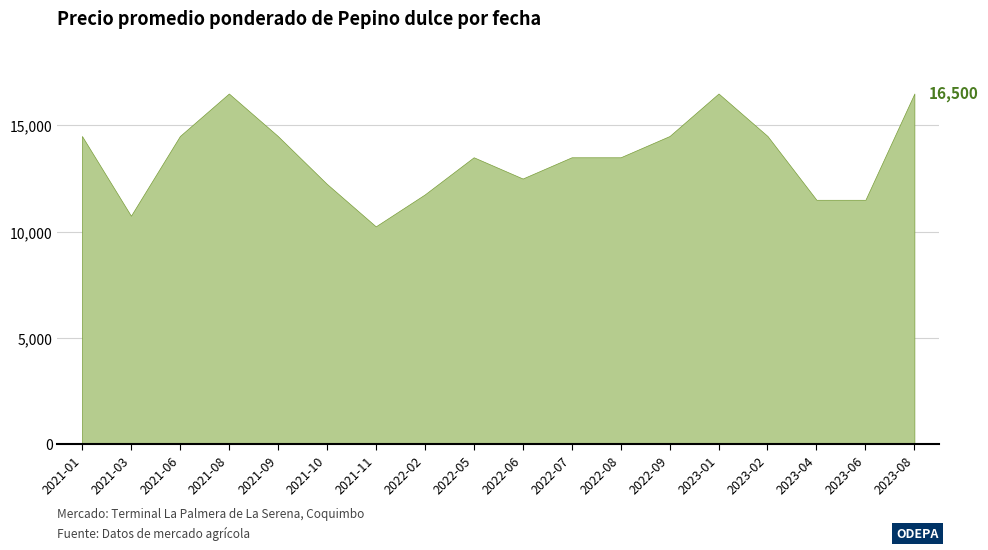

Reading left to right, transcribe all the data shown in this chart.

14500	10750	14500	16500	14500	12250	10250	11750	13500	12500	13500	13500	14500	16500	14500	11500	11500	16500